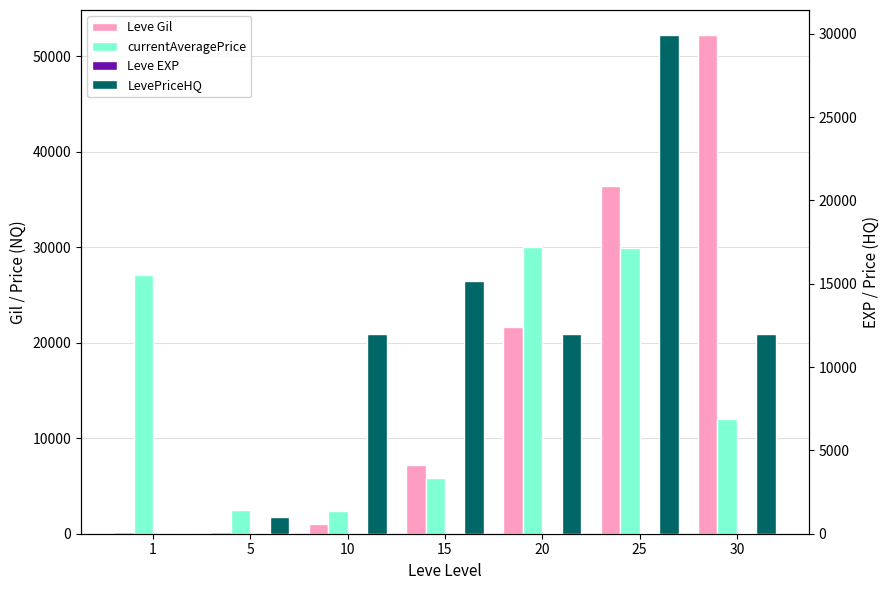

List the series in order of their peak value, highest first.

Leve Gil, currentAveragePrice, LevePriceHQ, Leve EXP